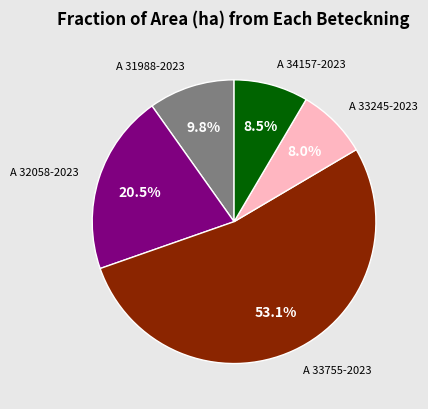

Does any single category account for the majority?

Yes